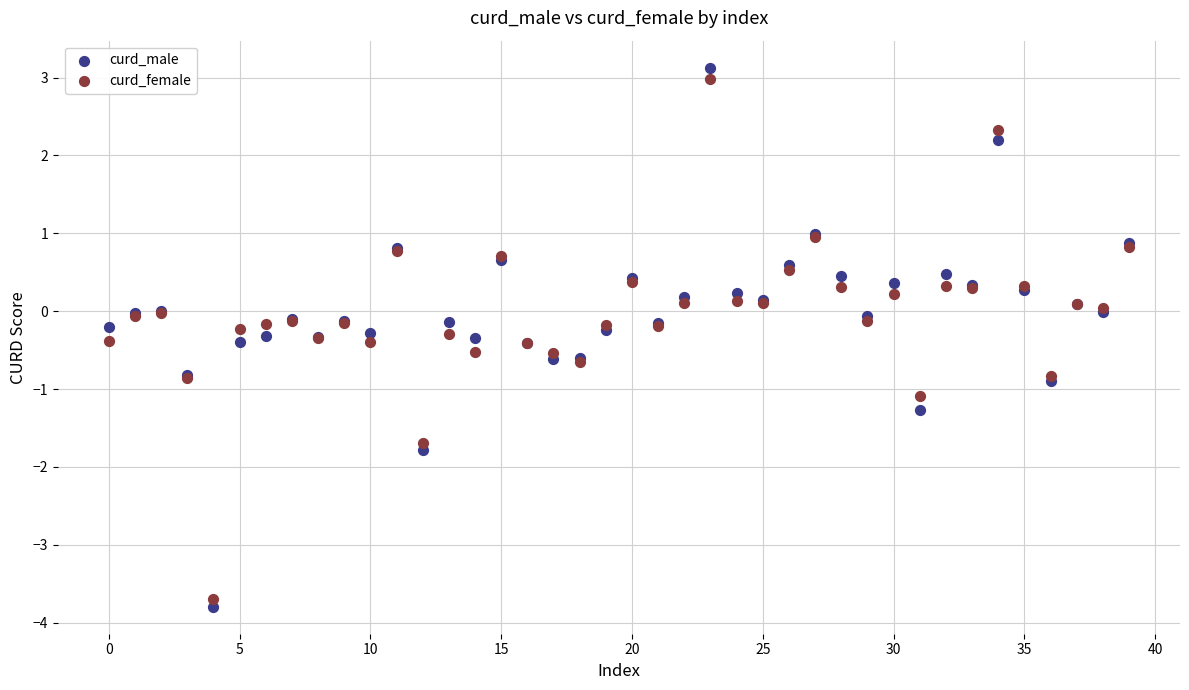

Which series contains the highest Y value?

curd_male